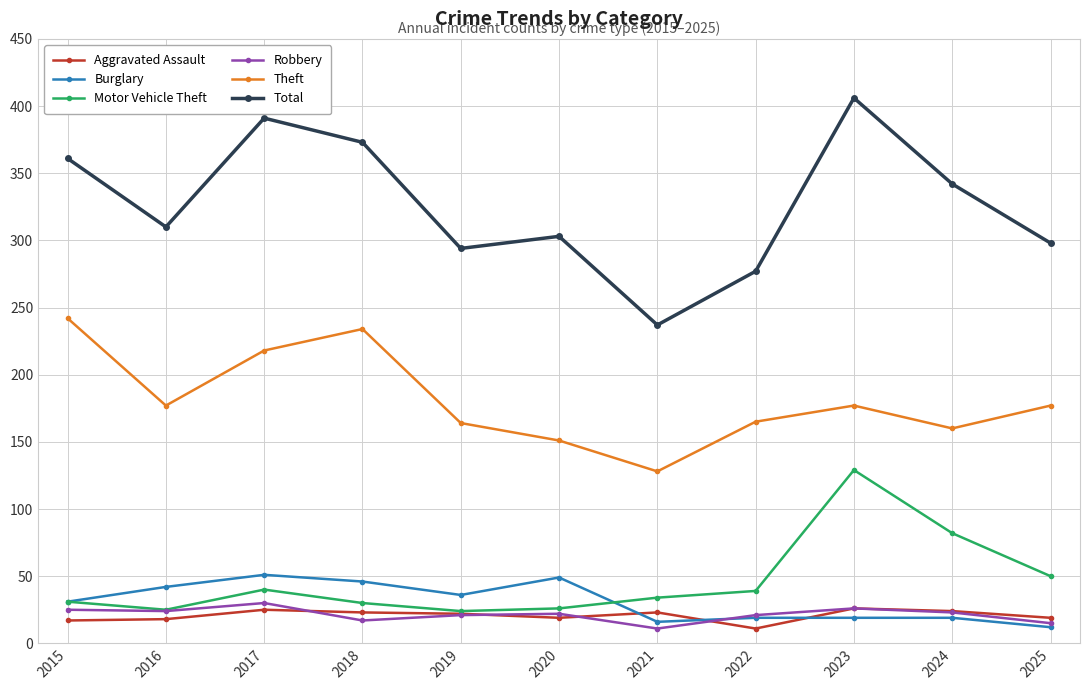

What is the value of the Motor Vehicle Theft point at the 1st from the left?

31